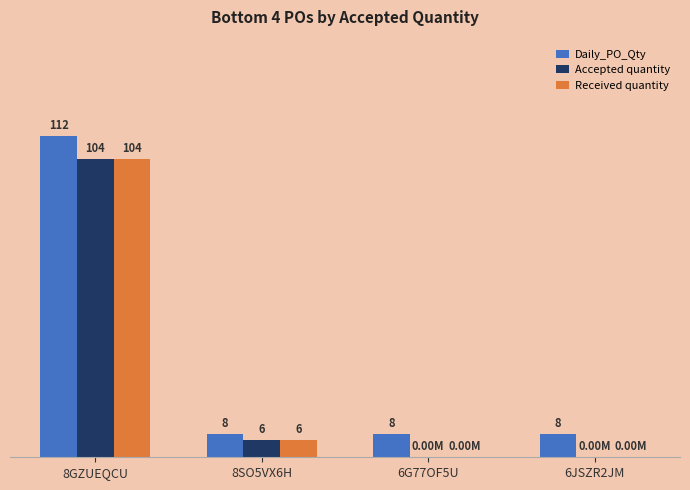

Which series has the largest total across all categories?

Daily_PO_Qty